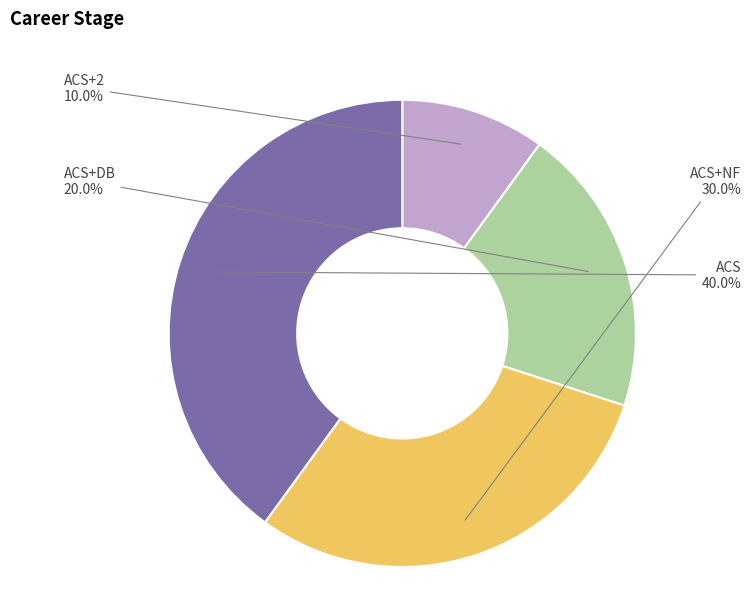

Is there any slice that represents more than half of the pie?

No